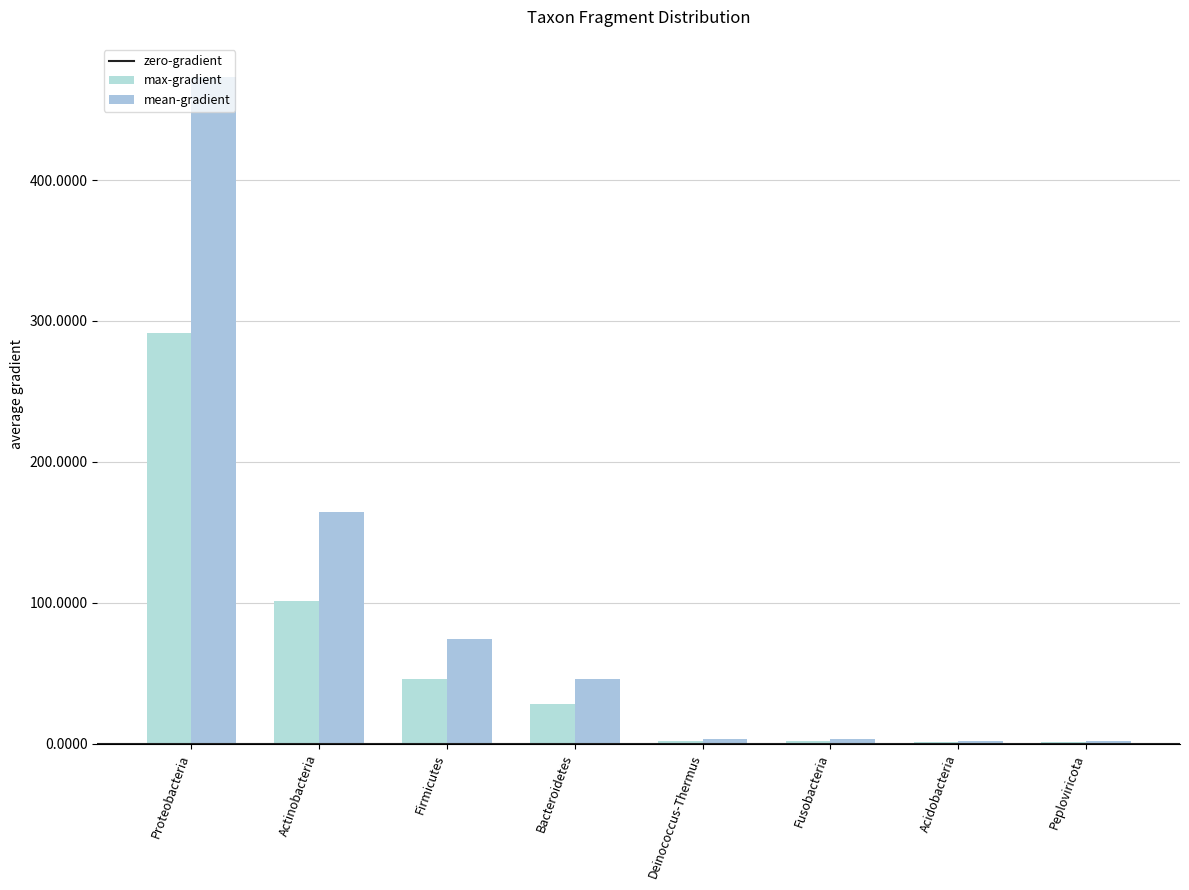

Does the chart contain stacked bars?

No